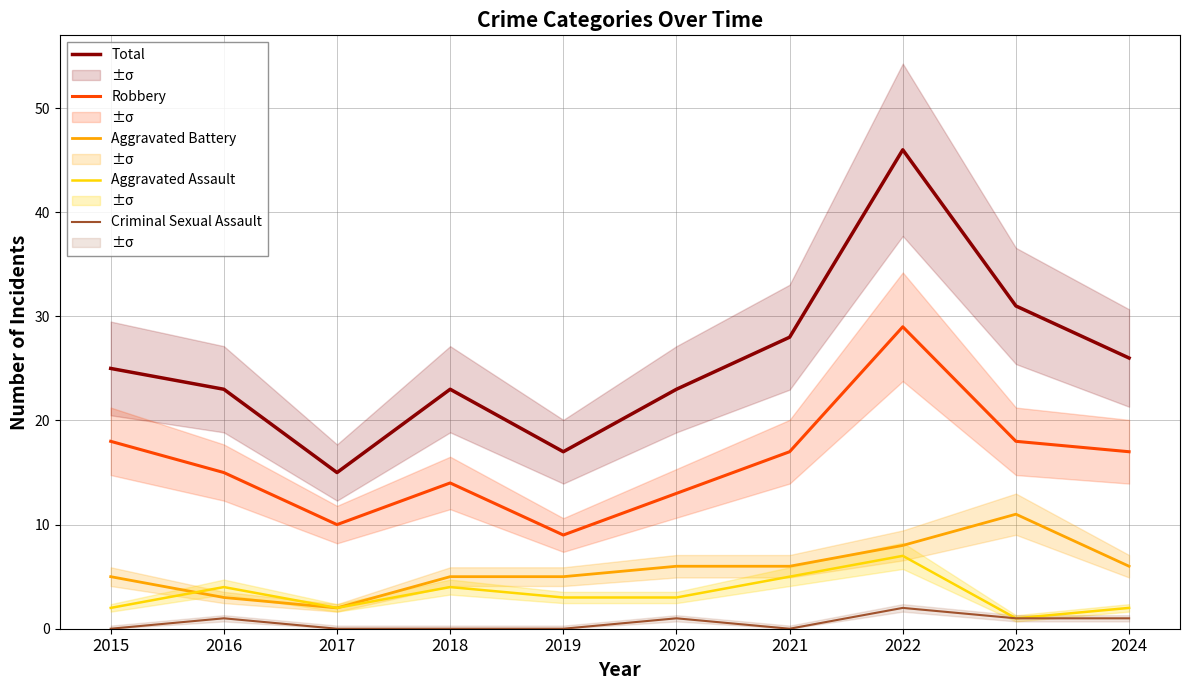

What is the sum of all Criminal Sexual Assault values?

6